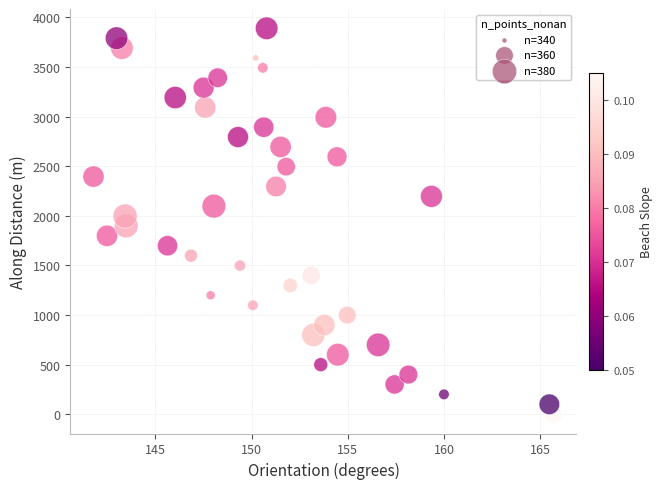

What is the range of X values (max minus min)?

23.9